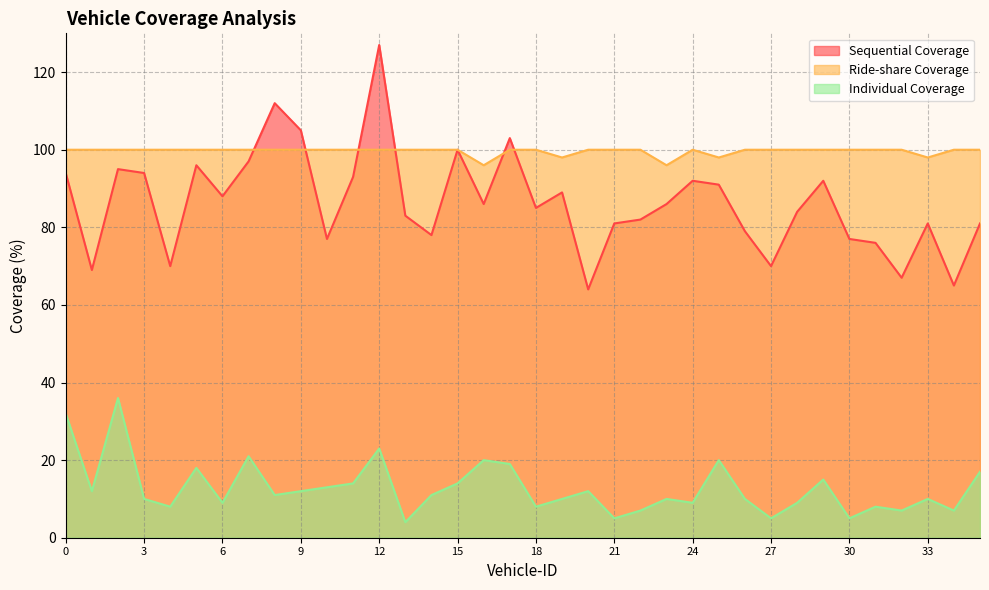

In Individual Coverage, how many points are higher than both neighbors (excluding endpoints)?

11